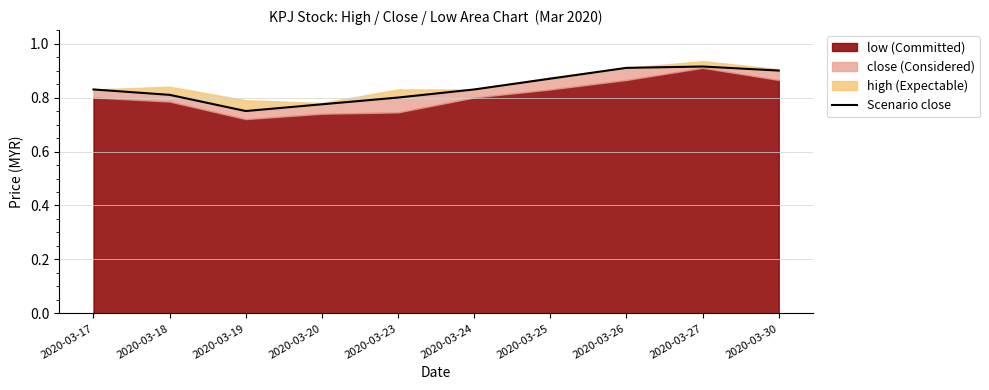

Reading left to right, extract all data points from this chart.

2020-03-17=0.8	2020-03-18=0.8	2020-03-19=0.8	2020-03-20=0.8	2020-03-23=0.8	2020-03-24=0.8	2020-03-25=0.9	2020-03-26=0.9	2020-03-27=0.9	2020-03-30=0.9